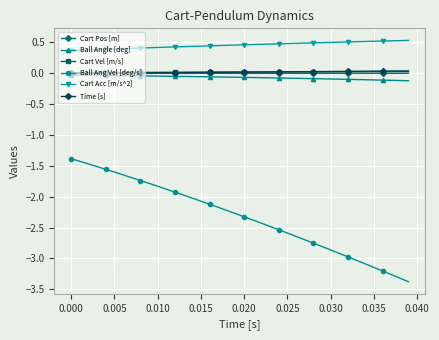

True or false: Ball Ang Vel [deg/s] and Cart Vel [m/s] intersect in this chart.

False